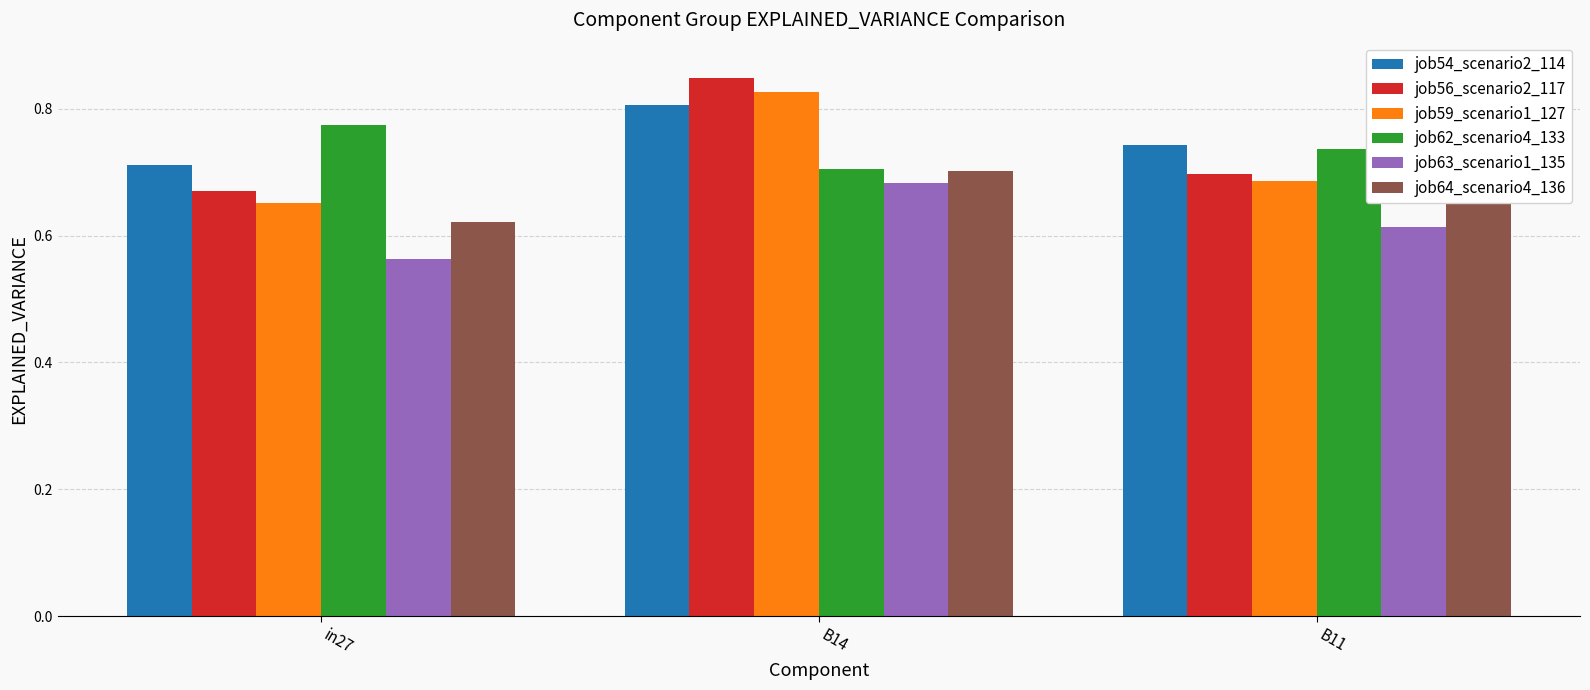

What is the difference between the maximum and second lowest values in the job64_scenario4_136 series?

0.2